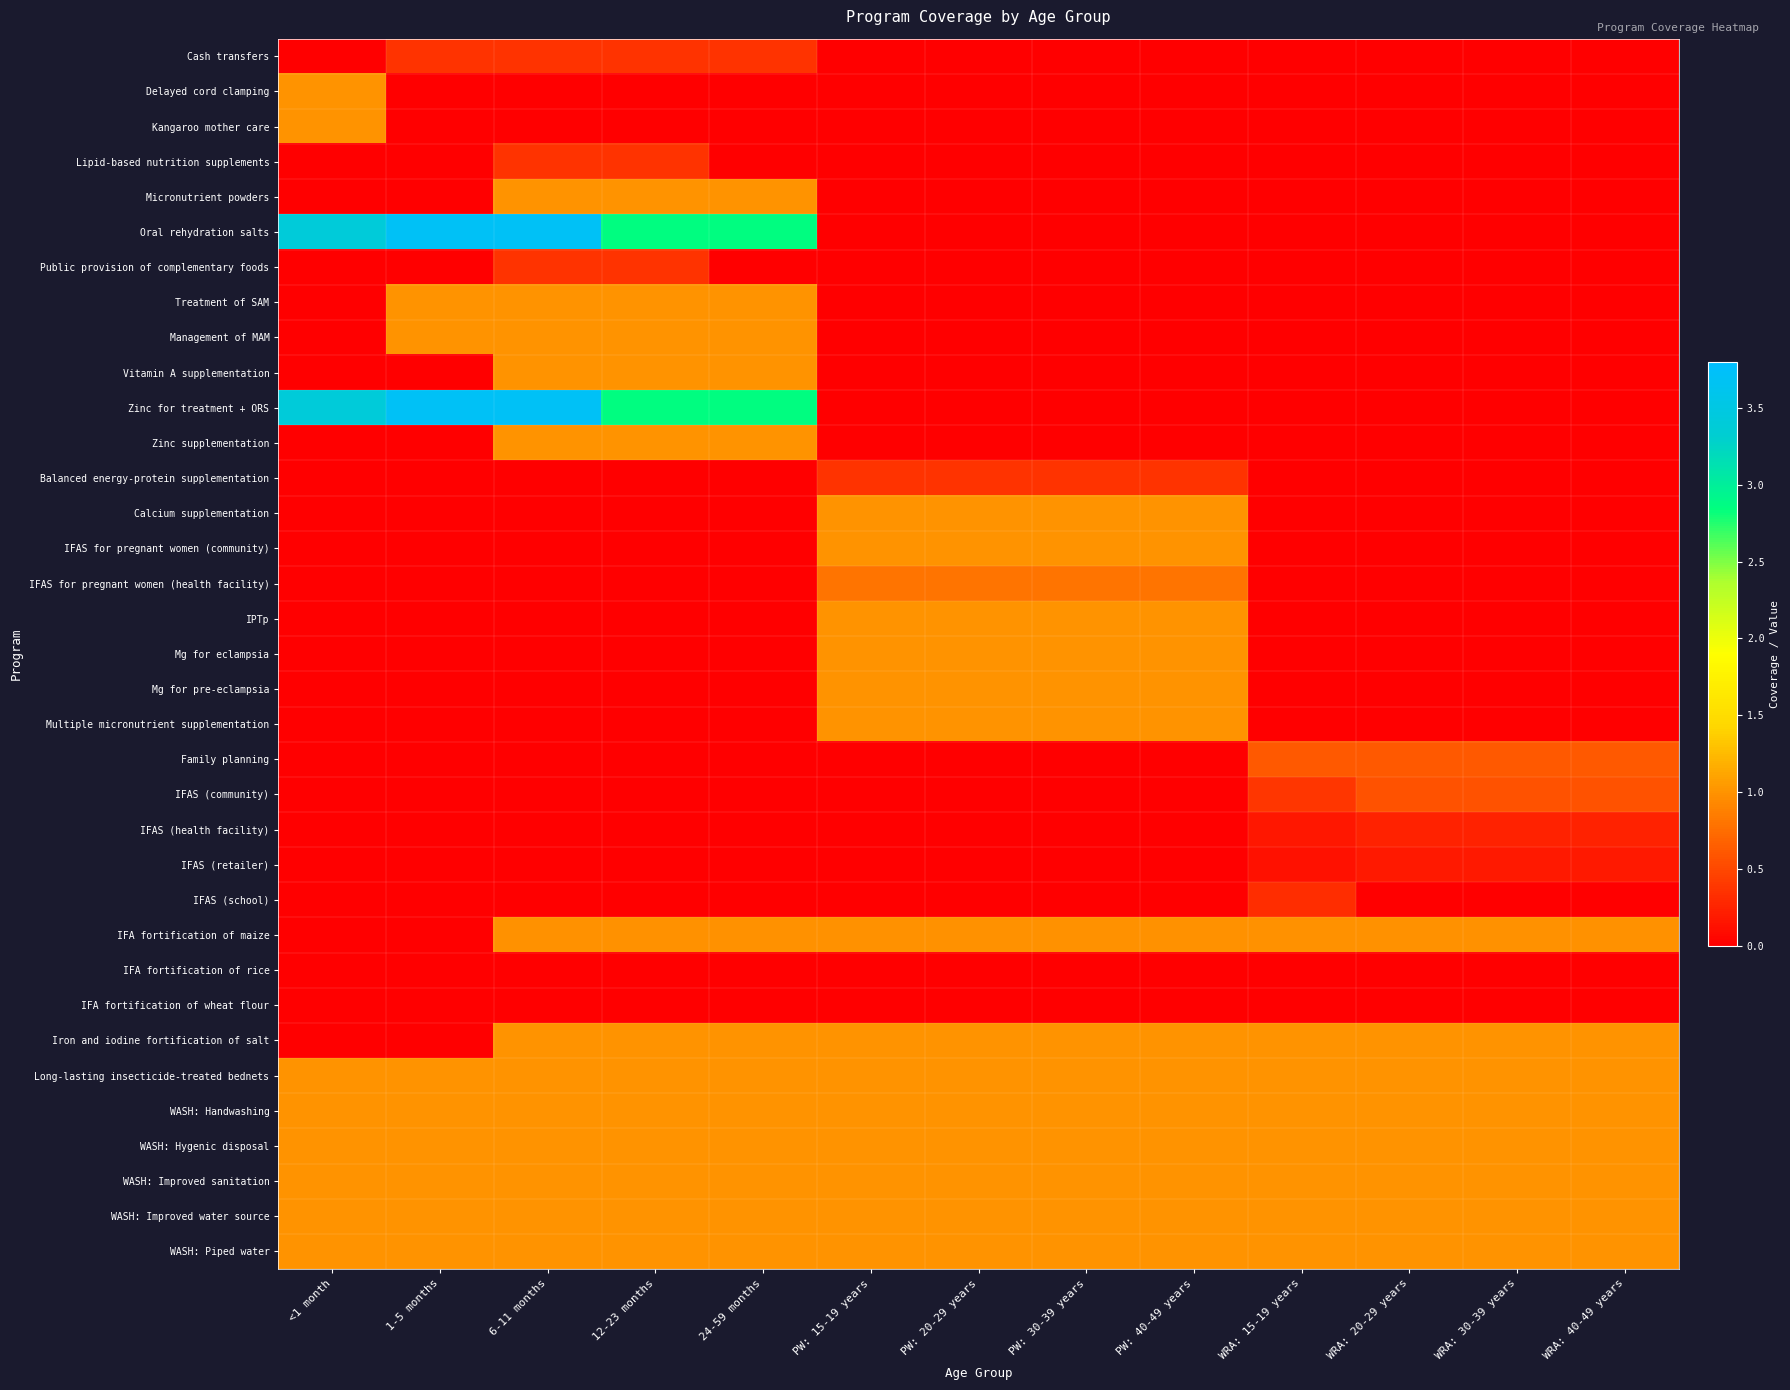

What is the difference between the highest and lowest values at WRA: 30-39 years?

1.0